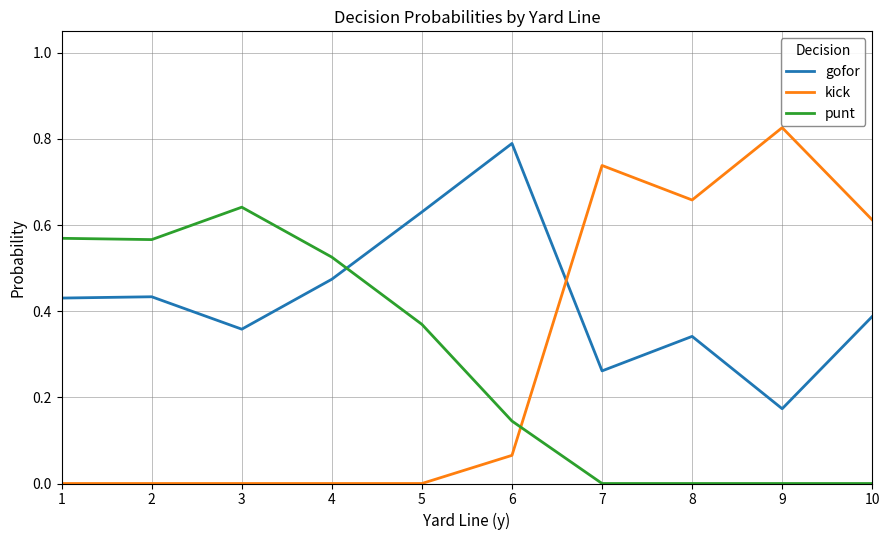

At which category does the chart reach its peak across all series?

9